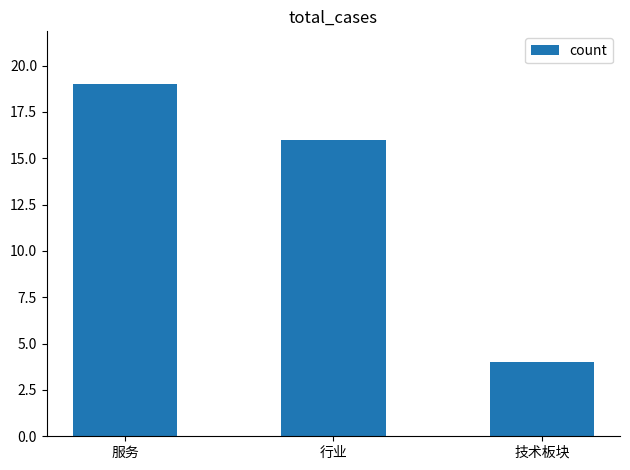

How many bars are there in total?

3